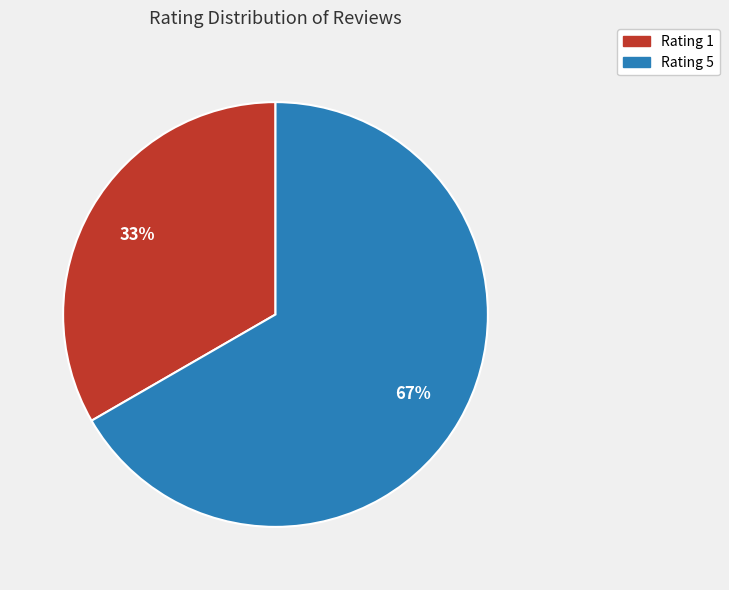

Does any single category account for the majority?

Yes